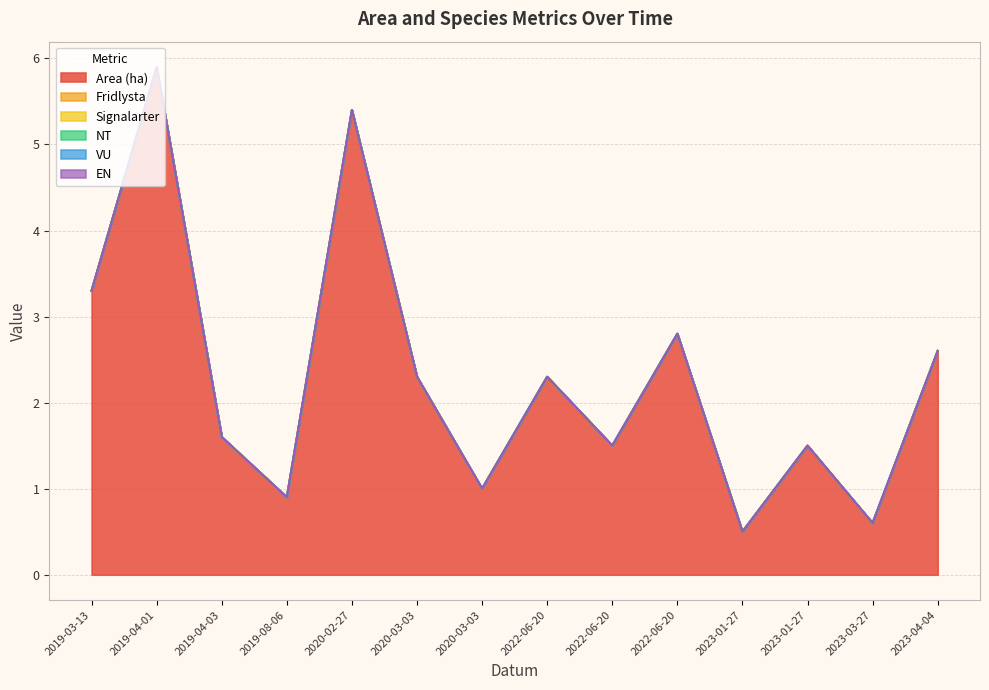

What is the label of the 4th point from the right?

2023-01-27